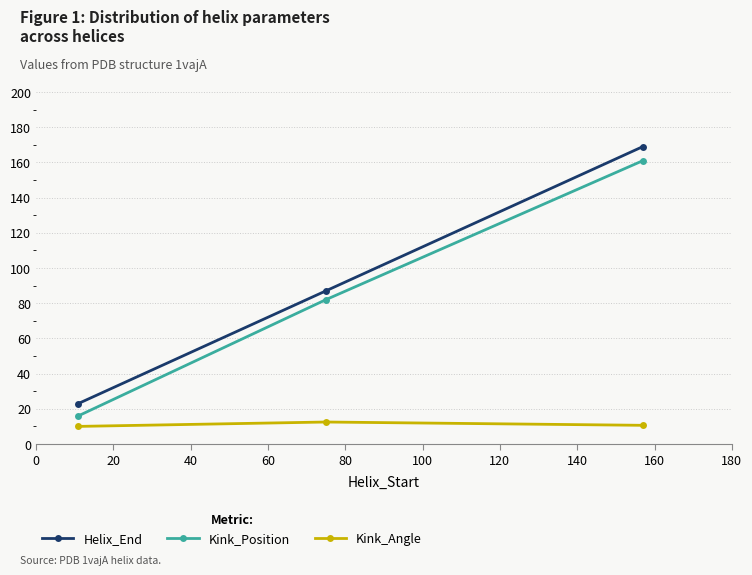

What is the difference between the maximum and minimum values in the Helix_End series?

146.0